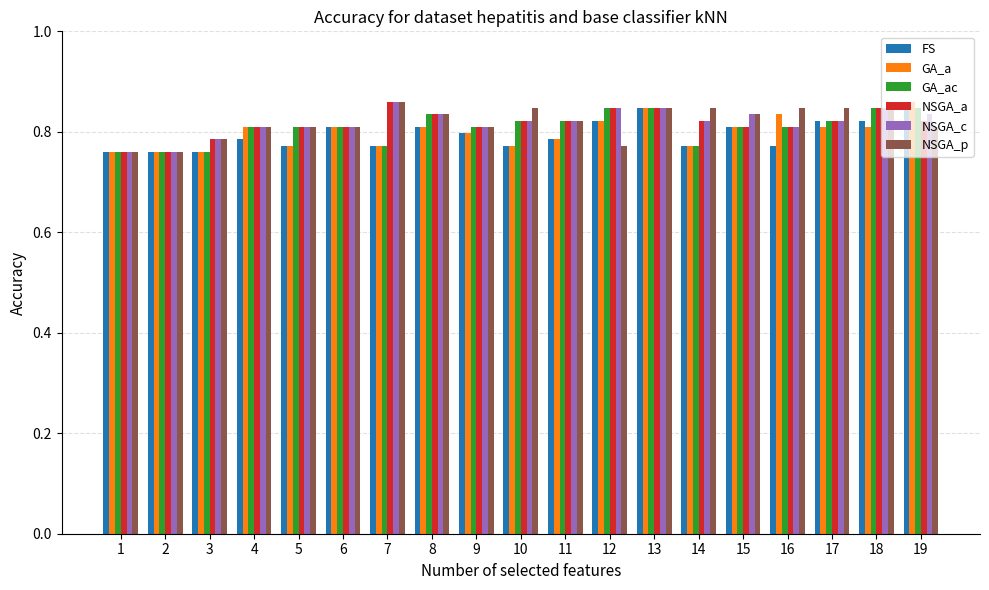

How many groups of bars are there?

19